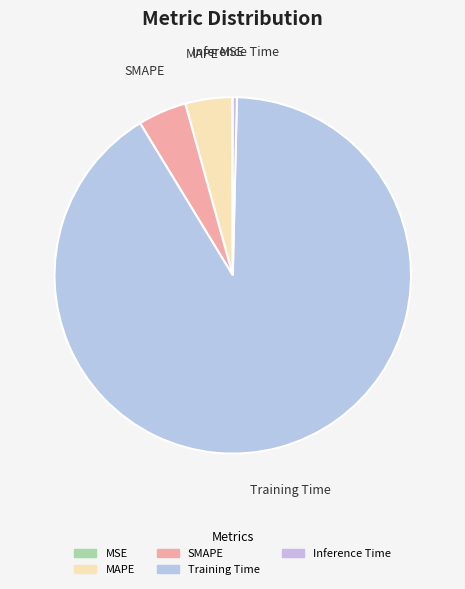

Which slice represents more than half of the pie?

Training Time